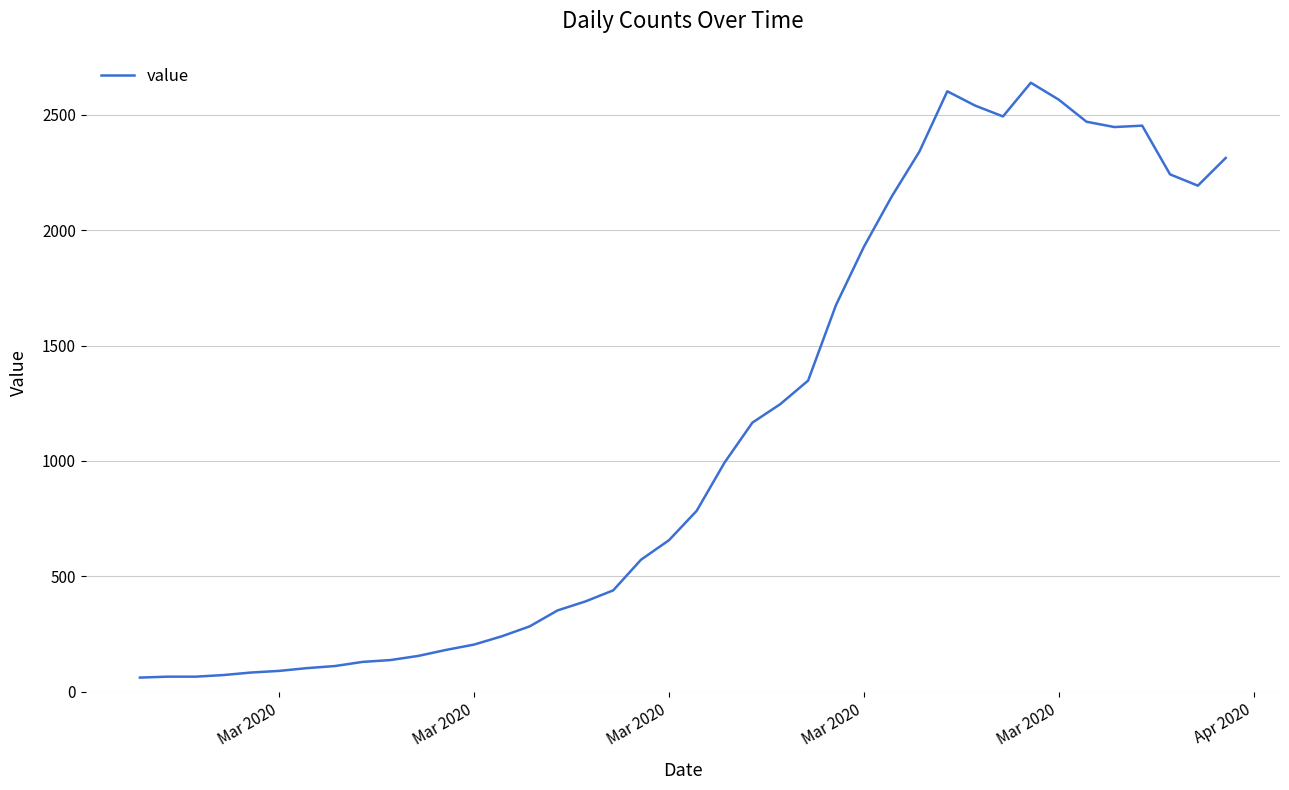

What is the greatest value displayed?

2639